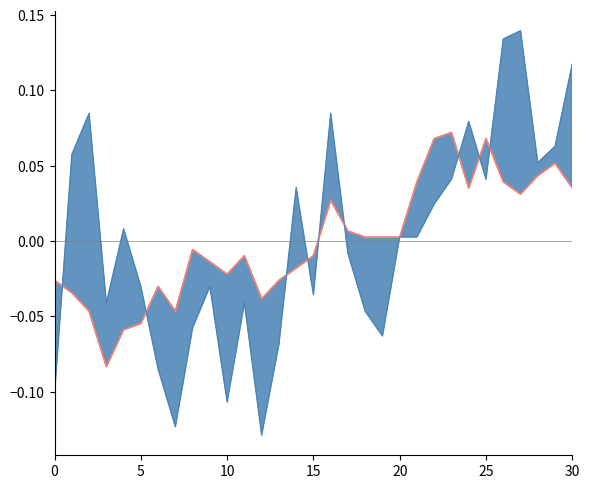

How many lines are shown in the chart?

2